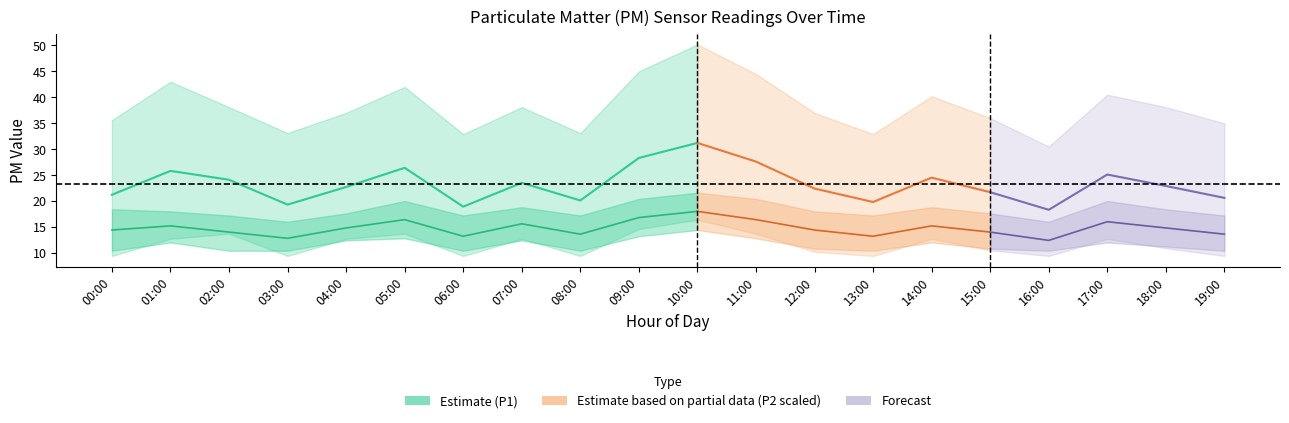

Is the value of P1 at 09:00 greater than the value of P1_lower at 18:00?

Yes